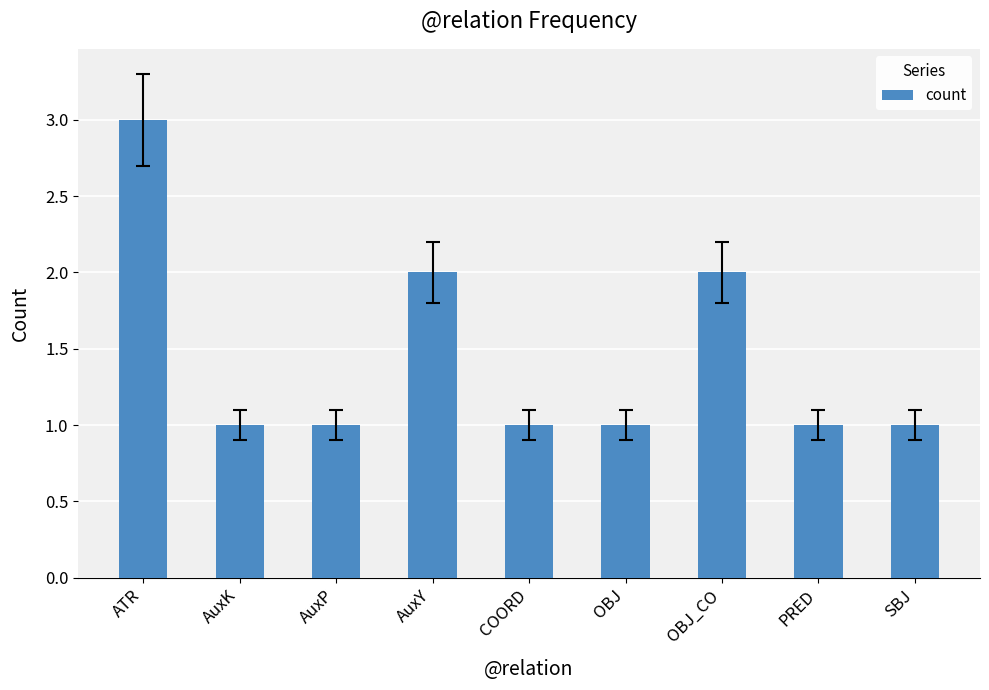

What is the label of the 5th bar from the right?

COORD